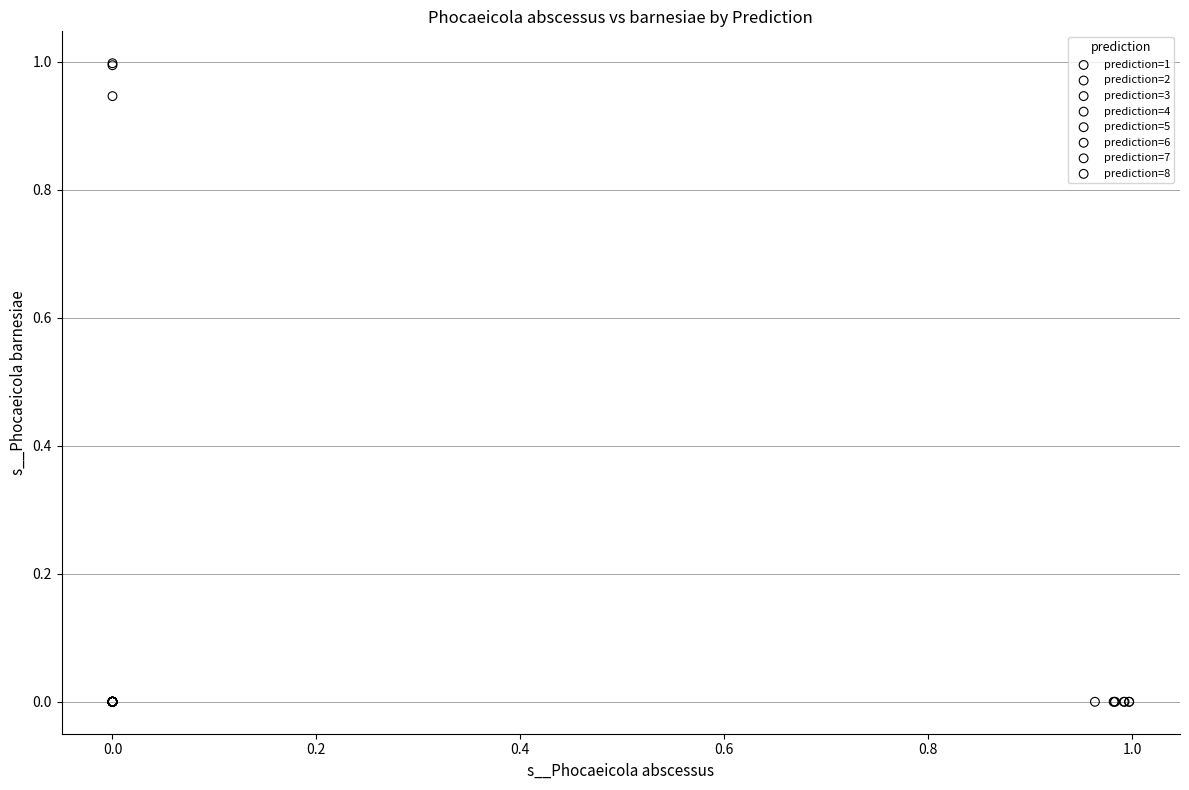

Which series reaches the maximum Y coordinate?

prediction=2